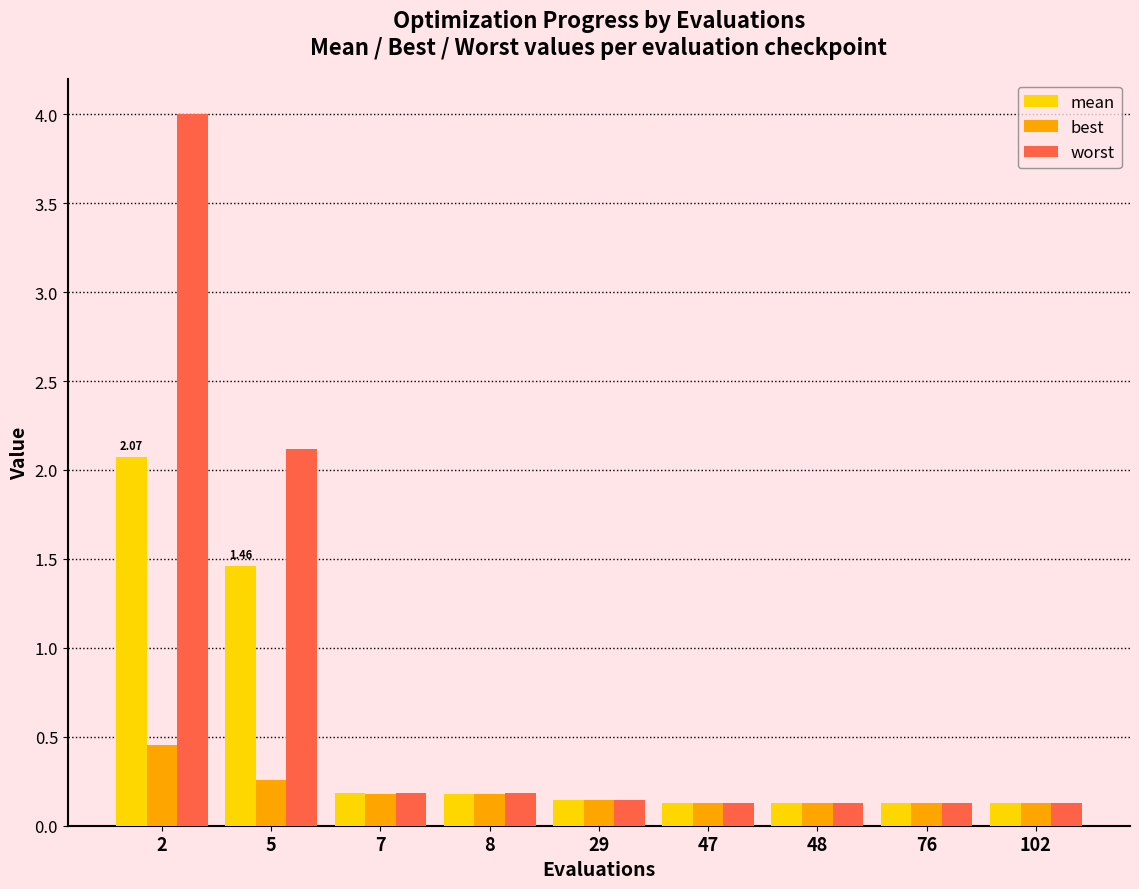

Which series has the widest spread of values?

worst